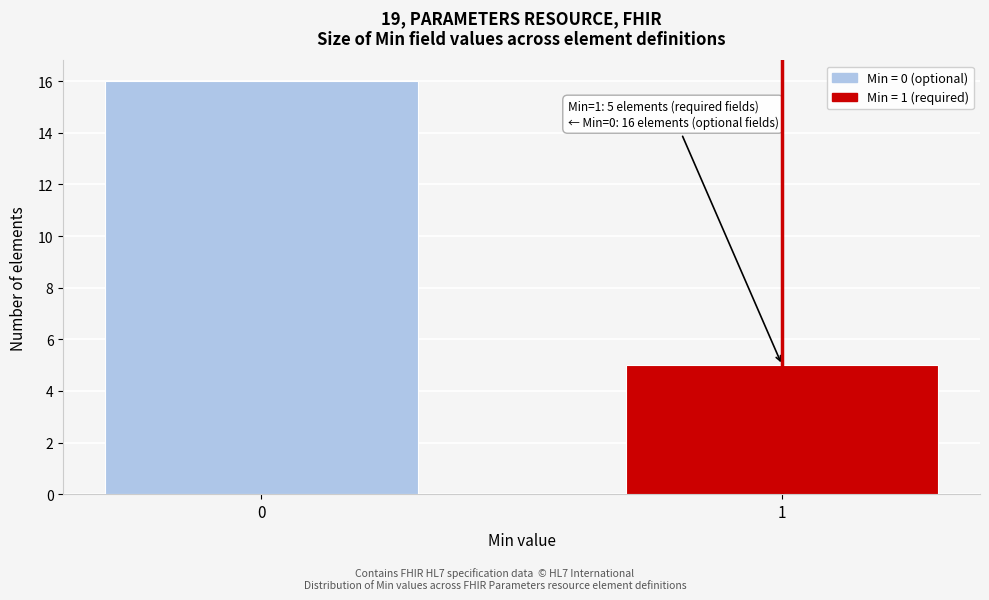

Reading right to left, list all the values displayed in this chart.

5	16